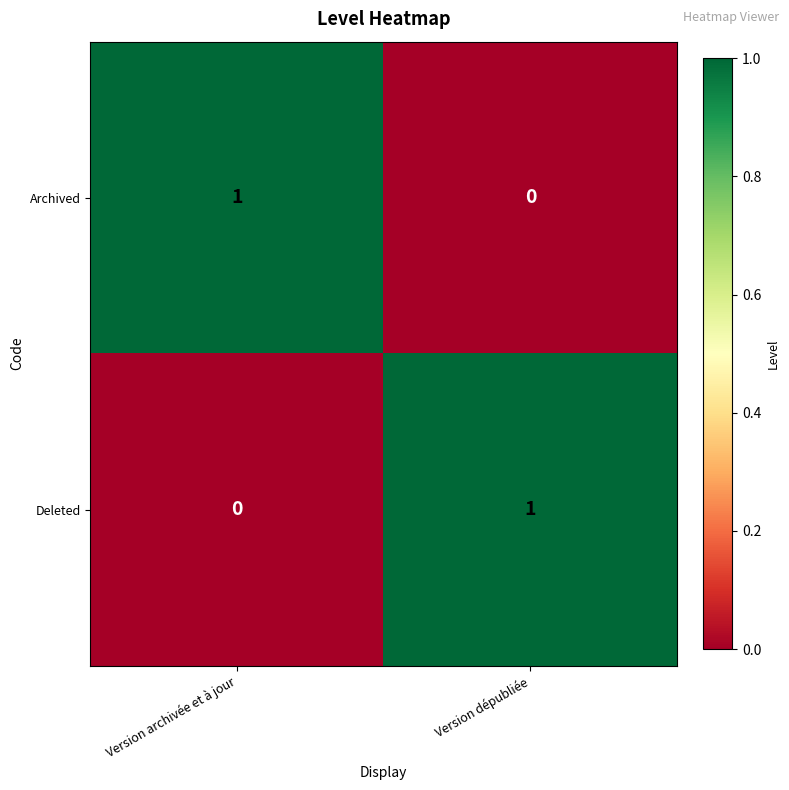

At how many categories does at least one series exceed 0?

2